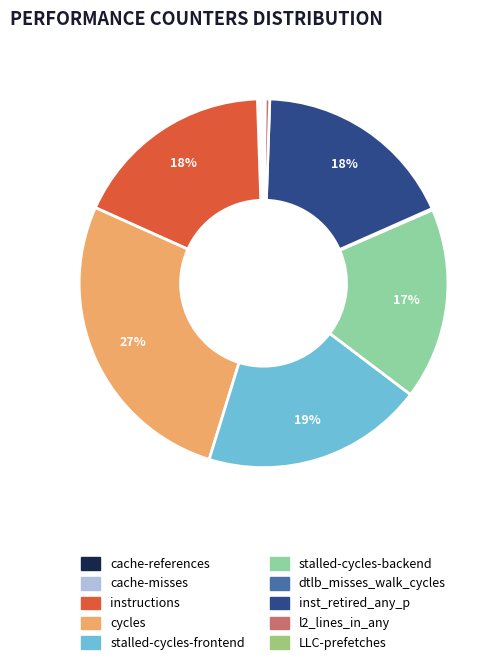

Is there any slice that represents more than half of the pie?

No